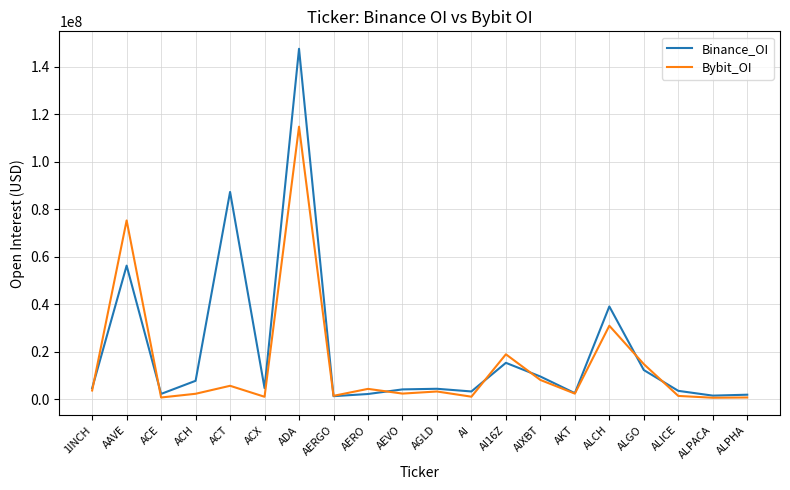

What is the sum of all Bybit_OI values?

292631085